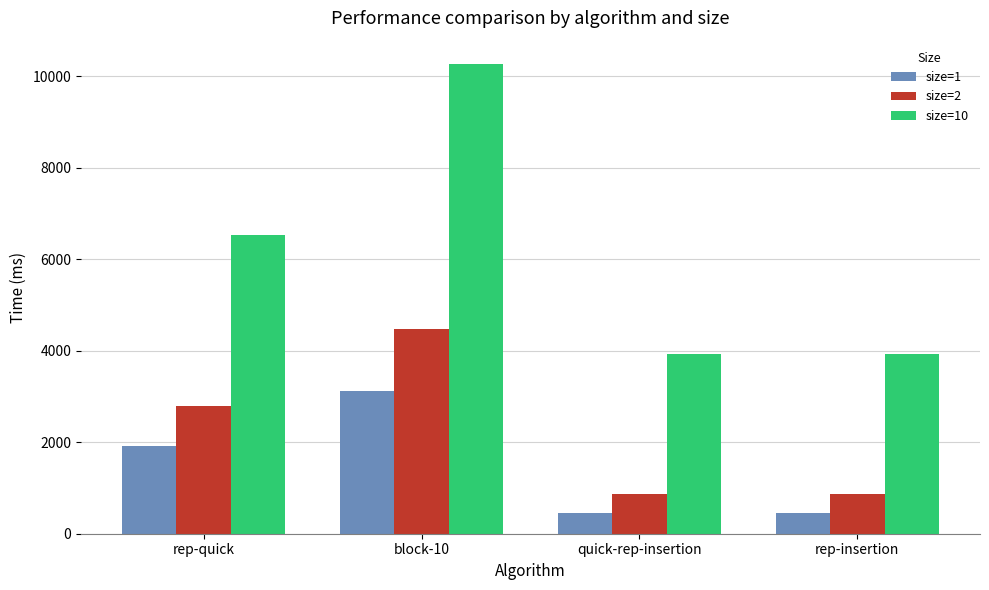

Which label corresponds to the largest value in the chart?

block-10